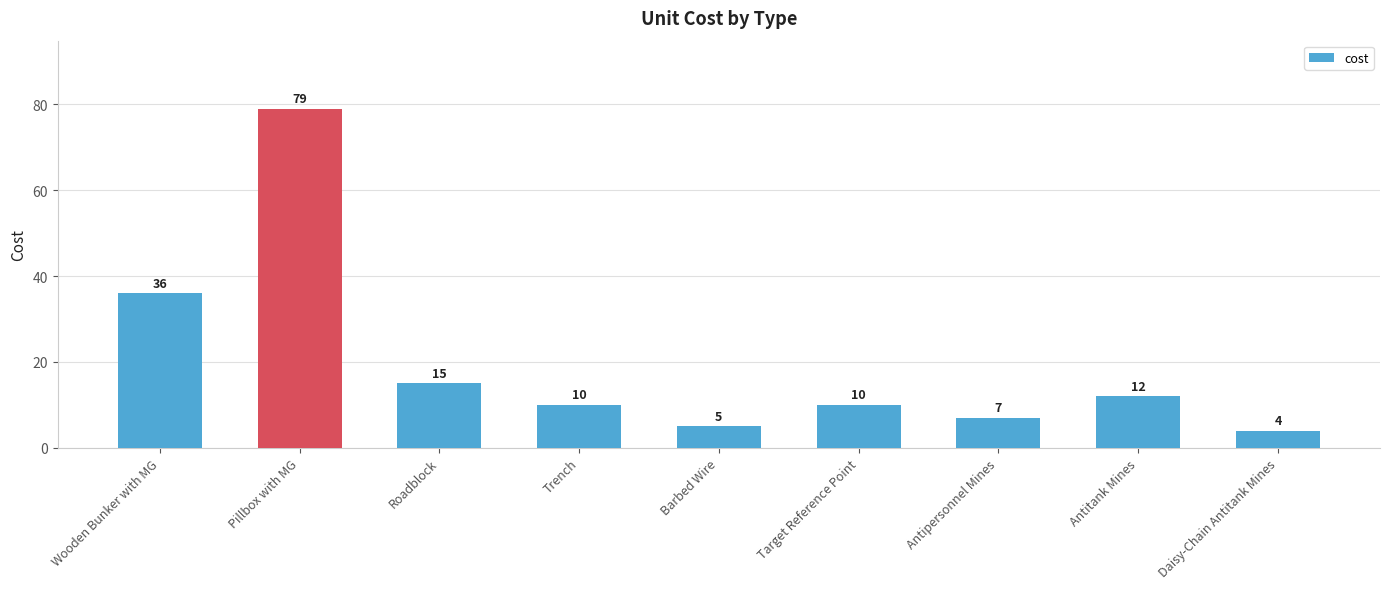

Are the bars horizontal?

No